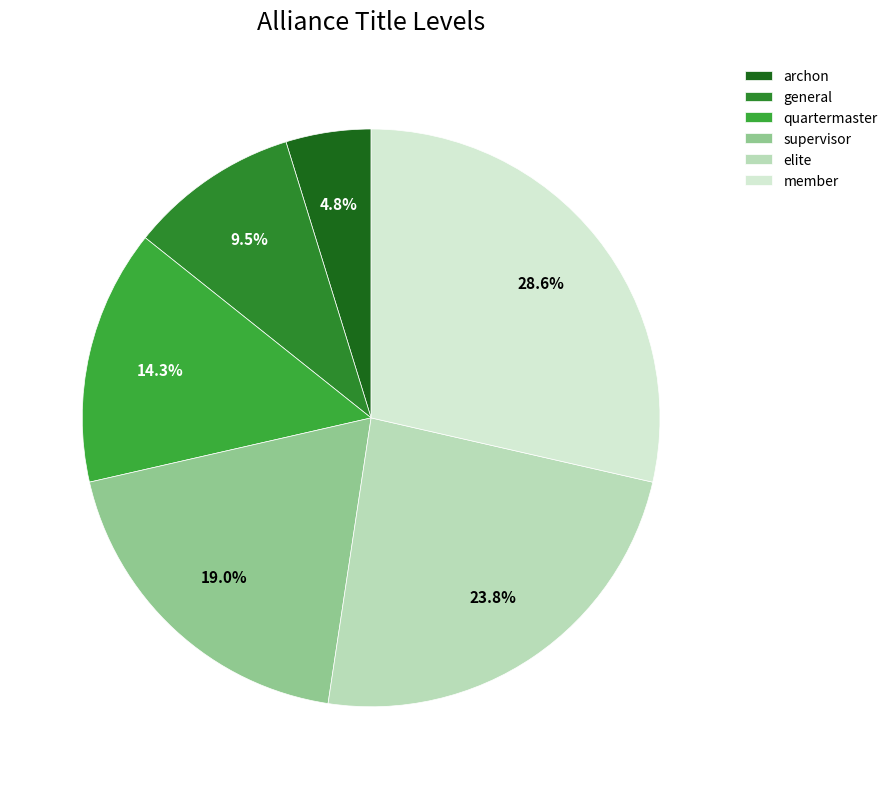

What percentage is the archon slice, to the nearest percent?

5%